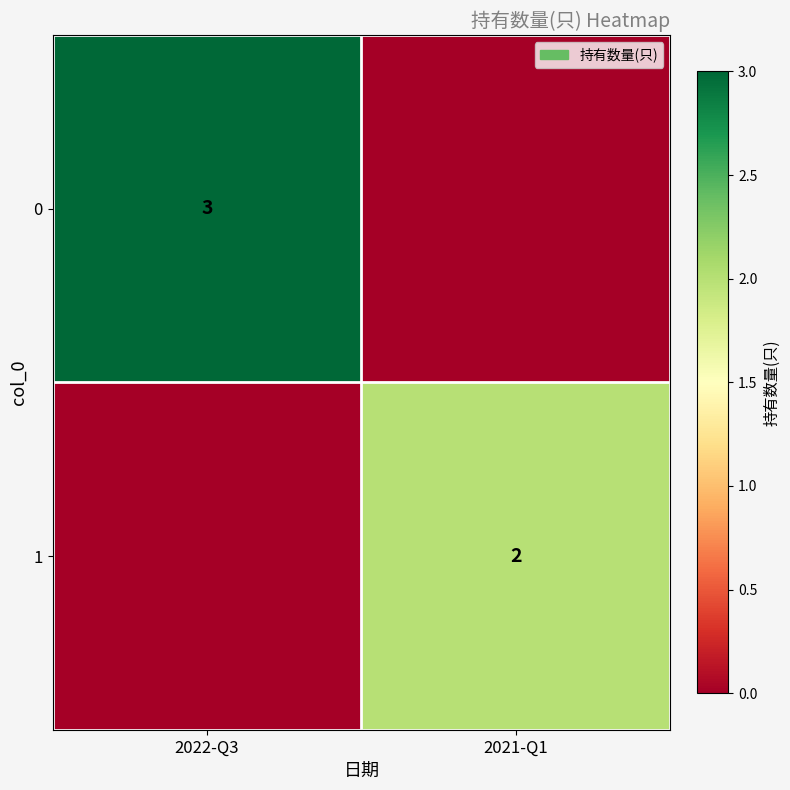

Is it true that 0 equals 1 at 2022-Q3?

False